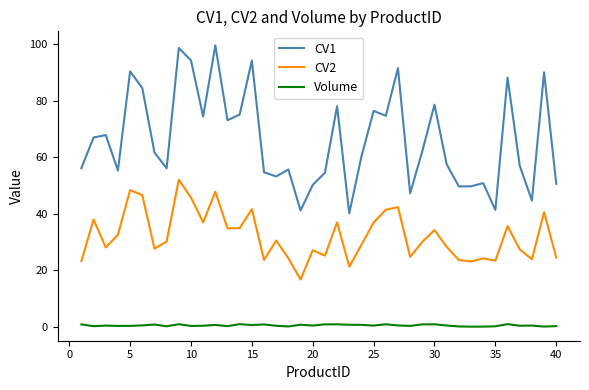

What is the maximum value shown in the chart?

99.6